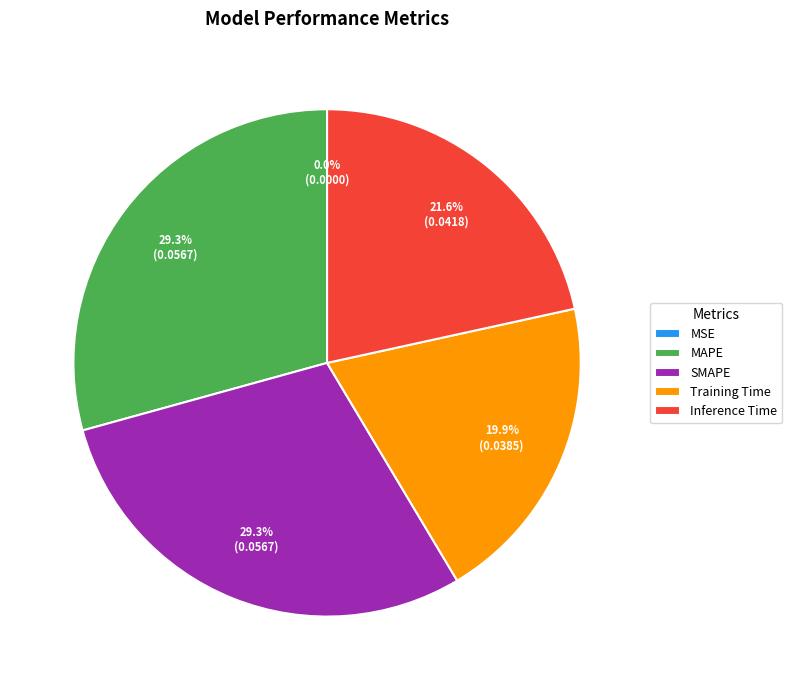

Between Training Time and Inference Time, which is larger?

Inference Time